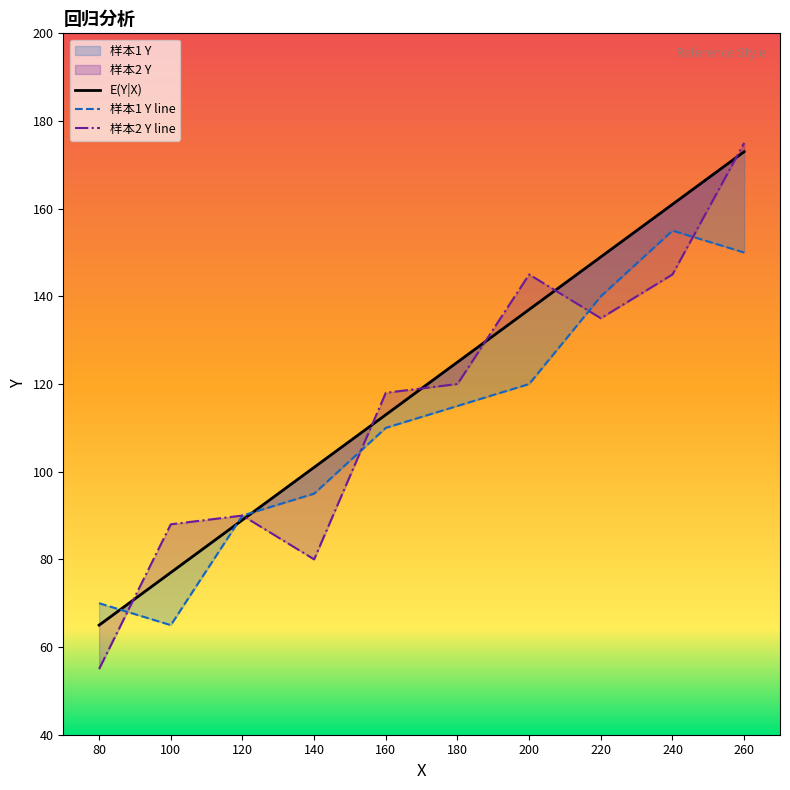

What is the sum of all 样本1 Y values?

1110